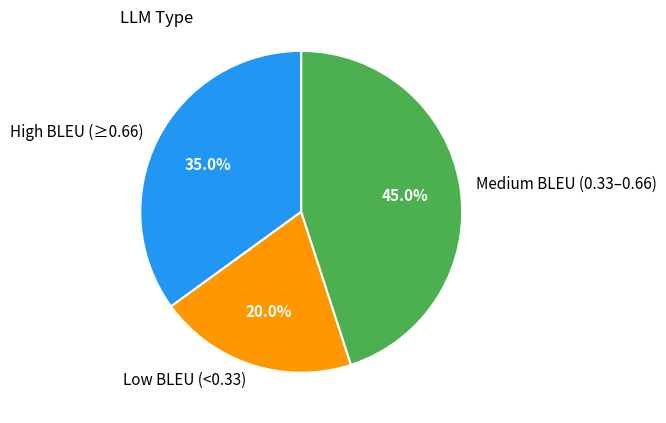

What is the ratio of the value at High BLEU (≥0.66) to the value at Medium BLEU (0.33–0.66)?

0.8